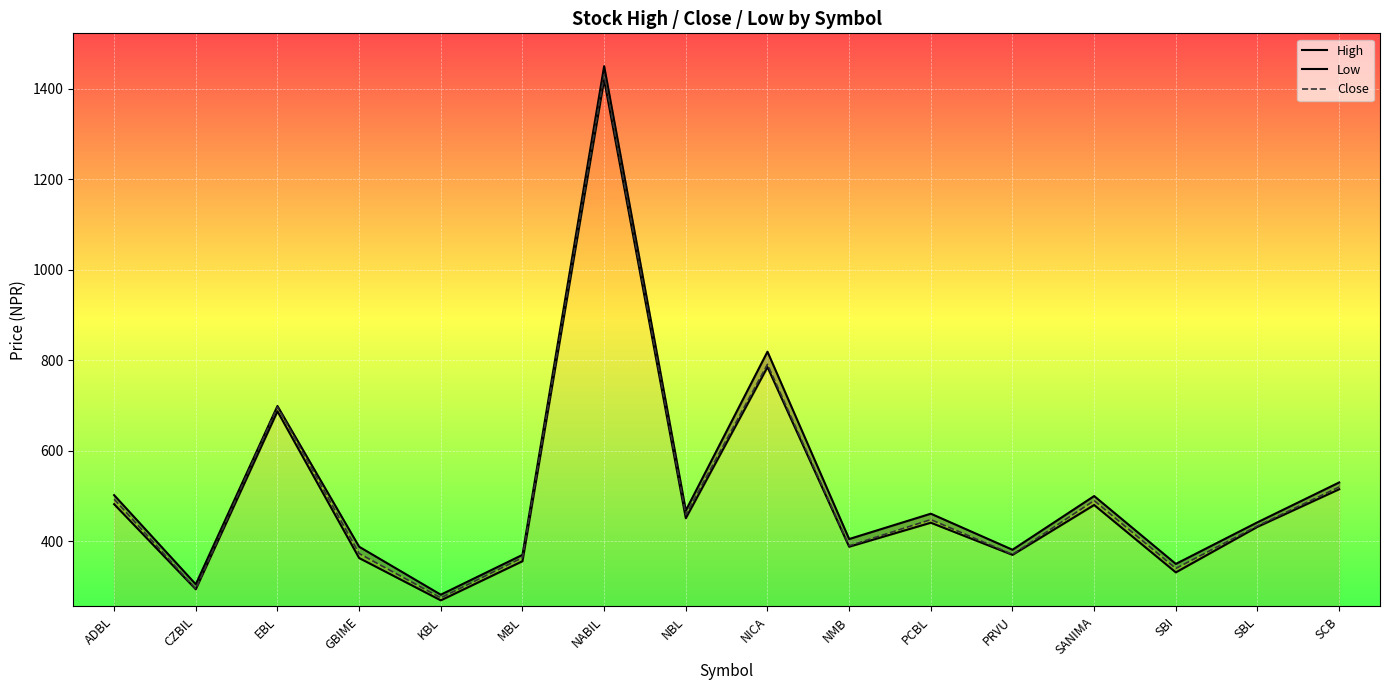

Between SBL and SCB, which is larger?

SCB